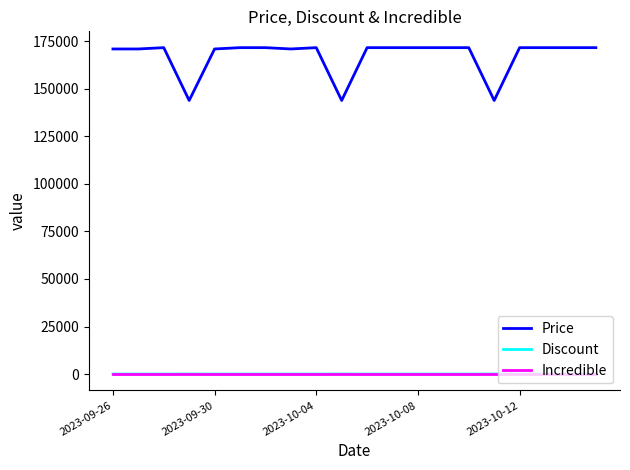

True or false: Incredible and Discount intersect in this chart.

False